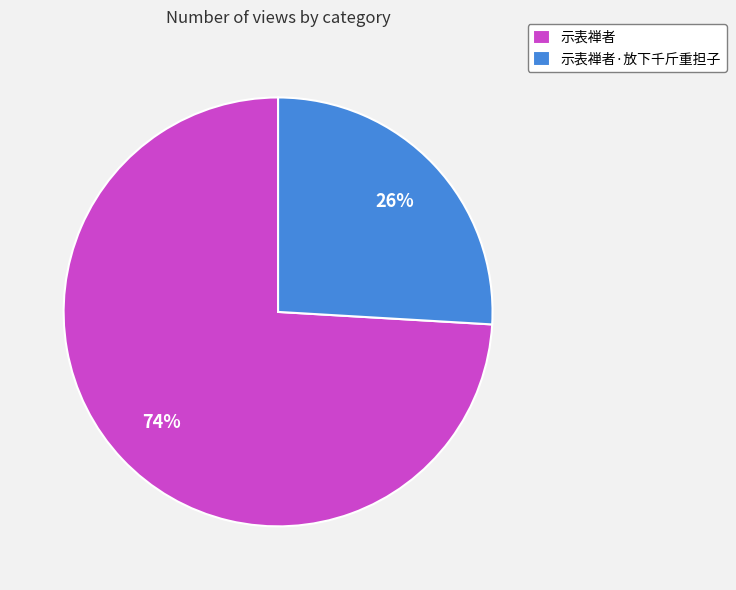

True or false: 示表禅者 accounts for 63% of the total.

False